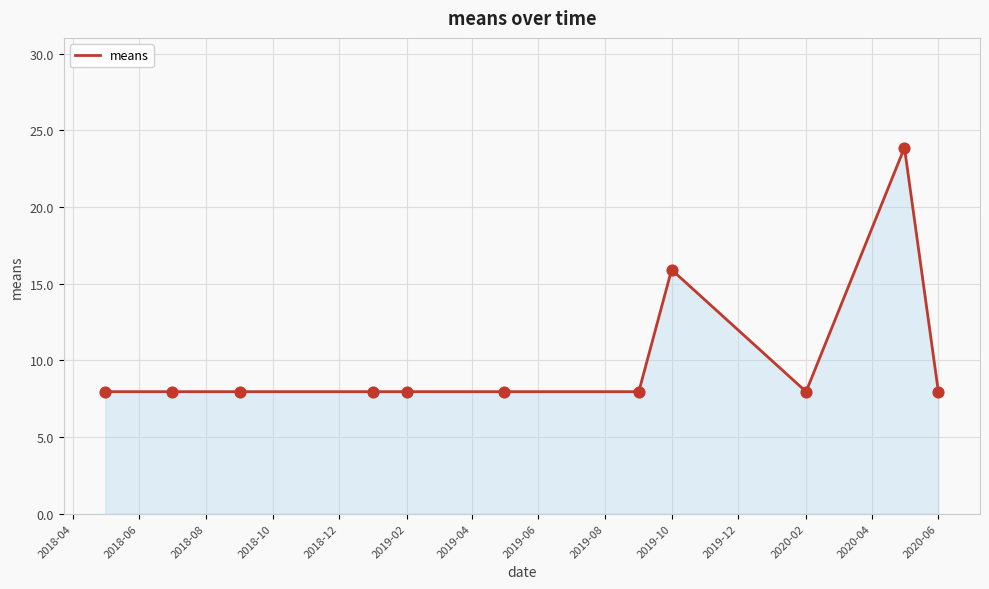

What is the difference between the maximum and minimum values?

15.9